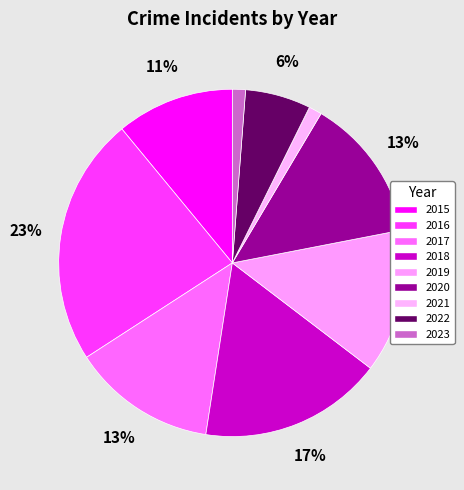

Is the sum of 2015 and 2016 greater than half?

No